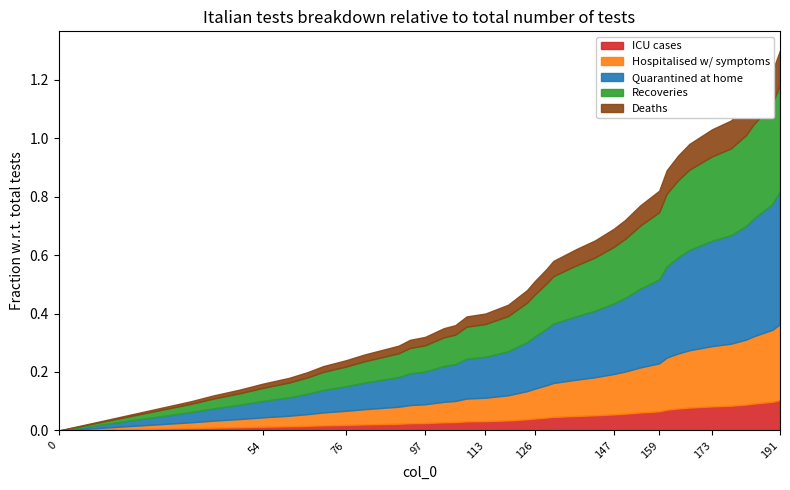

Is it true that the value at 97 is 0.3?

True